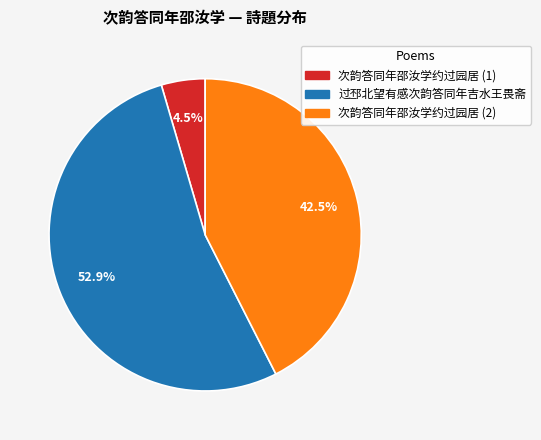

Rank the categories by value from lowest to highest.

次韵答同年邵汝学约过园居 (1), 次韵答同年邵汝学约过园居 (2), 过邳北望有感次韵答同年吉水王畏斋